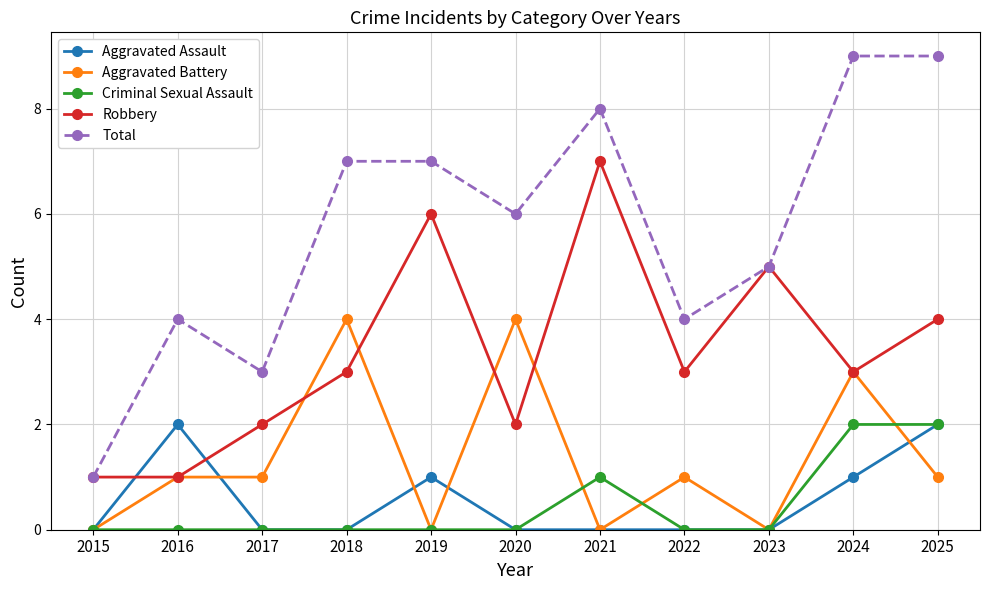

Is the value of Aggravated Assault at 2015 greater than the value of Robbery at 2021?

No